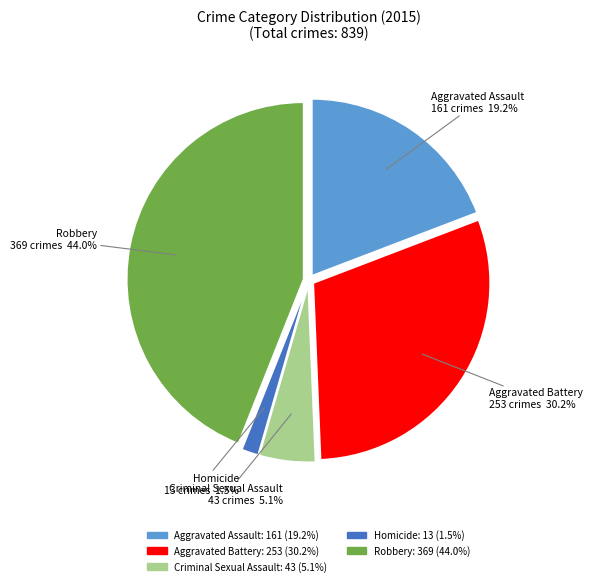

To the nearest percent, what percentage of the pie is Robbery?

44%